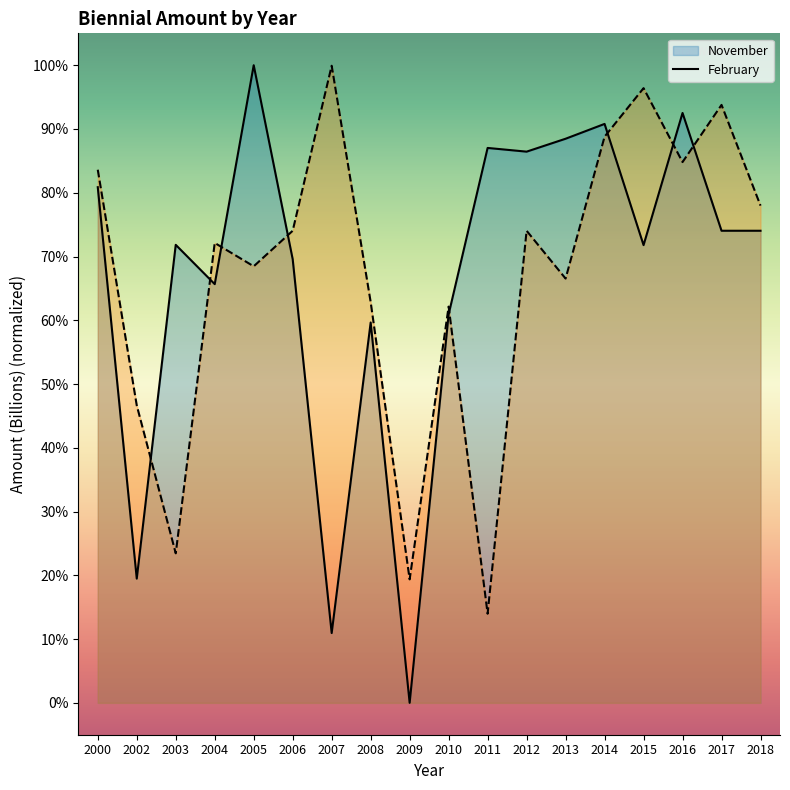

At which category does February reach its first local valley?

2003